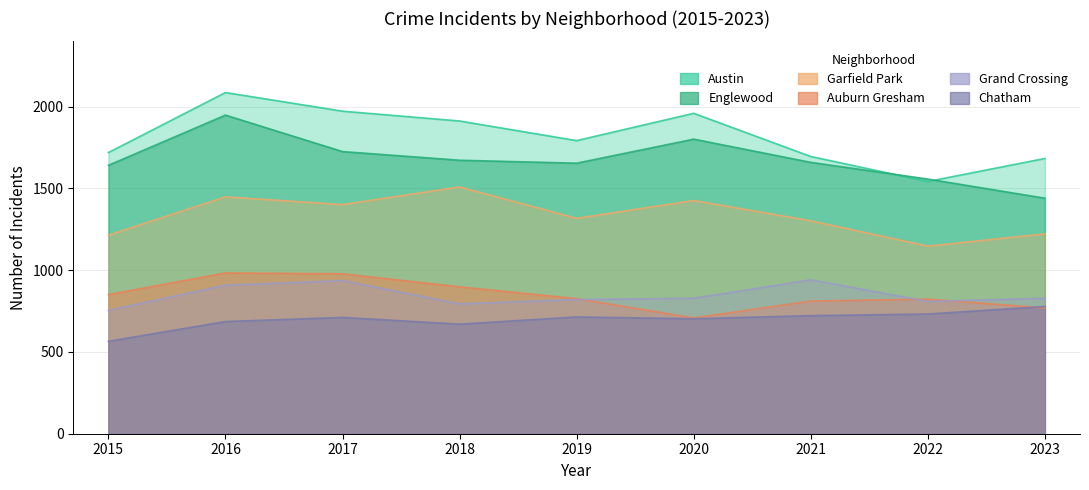

Which series has the widest spread of values?

Austin